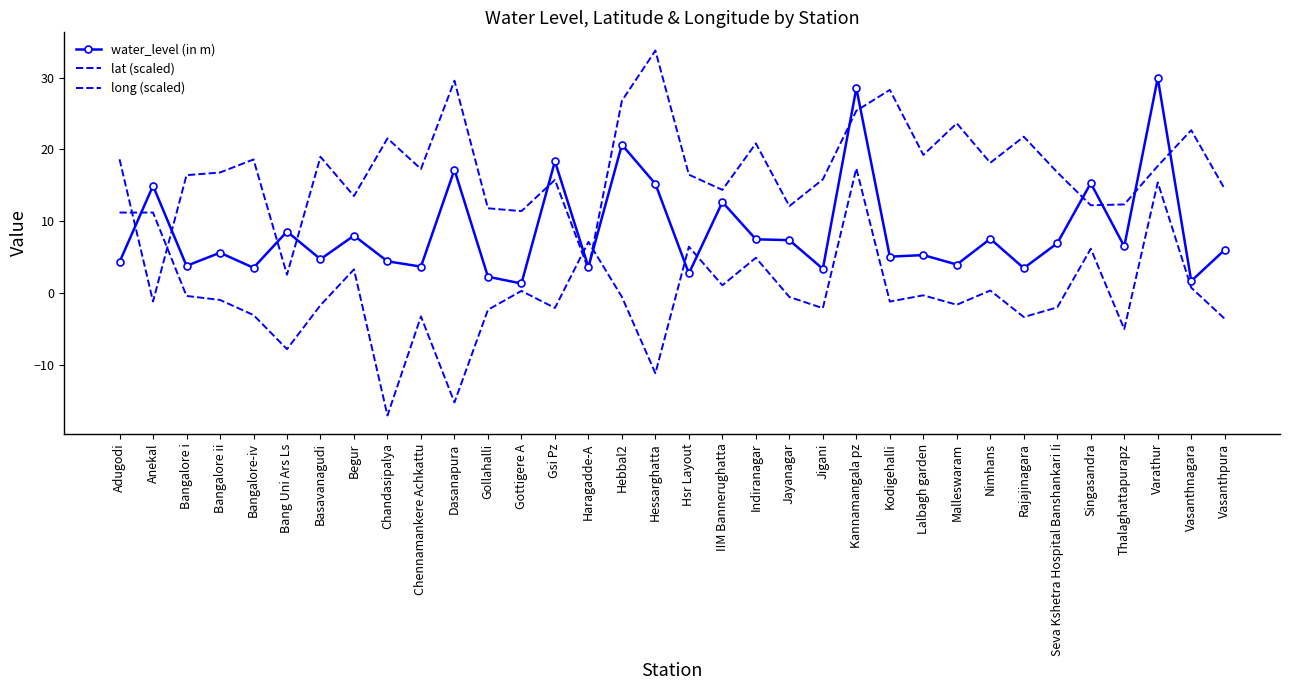

What is the approximate value of long (scaled) at Chennamankere Achkattu?

-3.3